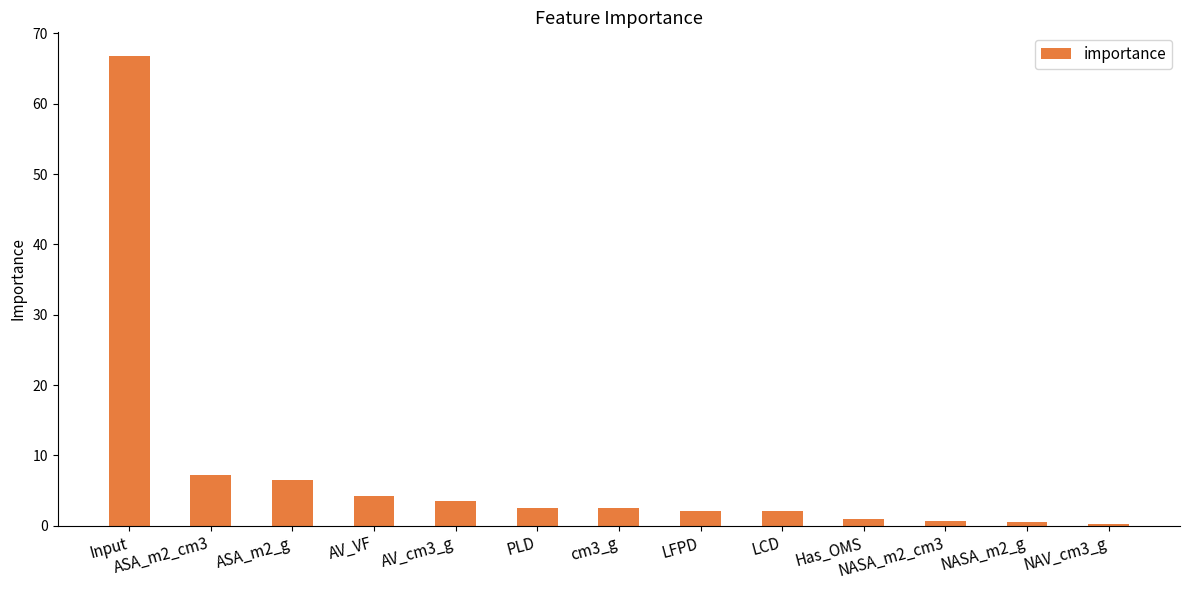

What is the greatest value displayed?

66.8